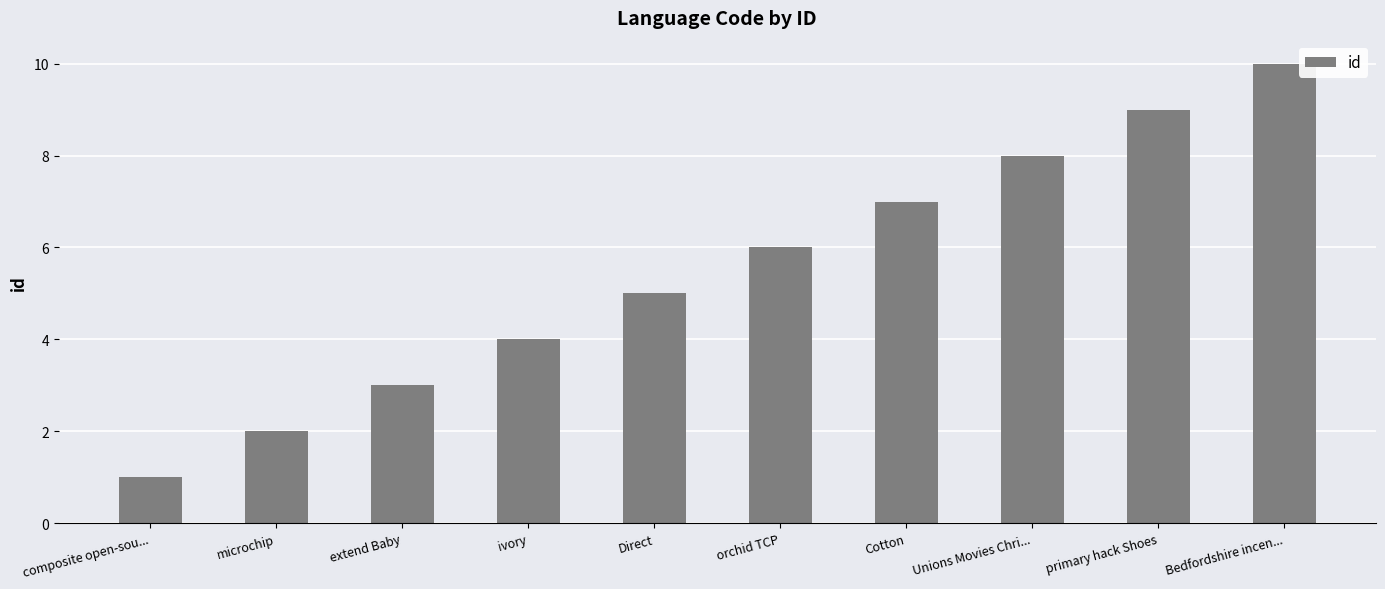

List the labels in order of value, largest first.

Bedfordshire incen..., primary hack Shoes, Unions Movies Chri..., Cotton, orchid TCP, Direct, ivory, extend Baby, microchip, composite open-sou...